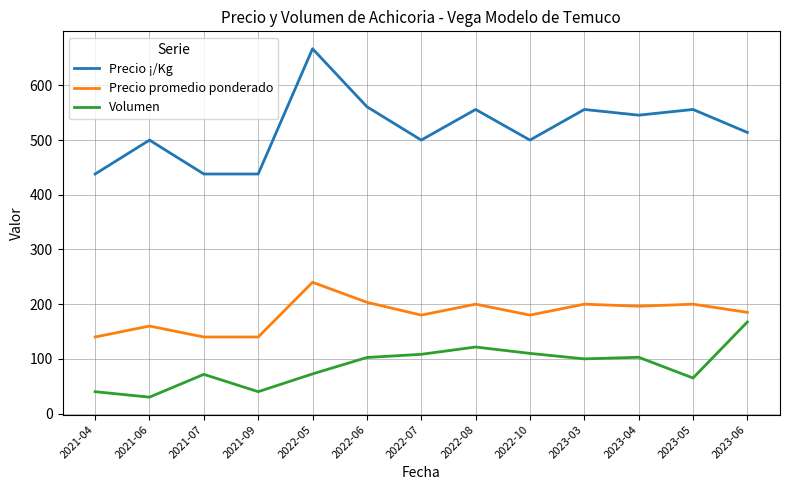

Rank the series by their average value, from lowest to highest.

Volumen, Precio promedio ponderado, Precio ¡/Kg